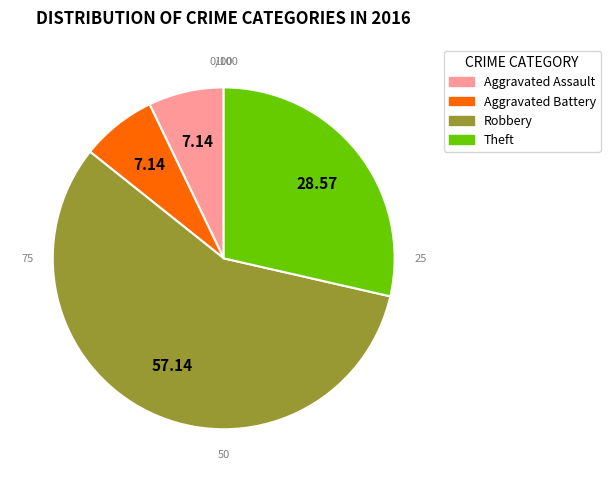

Combined, do Theft and Robbery account for over 50%?

Yes